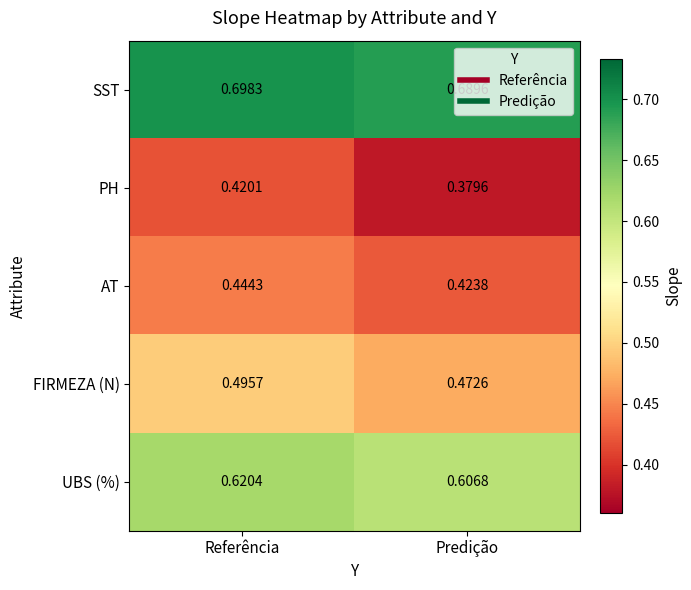

Which category has the highest value in the FIRMEZA (N) series?

Referência